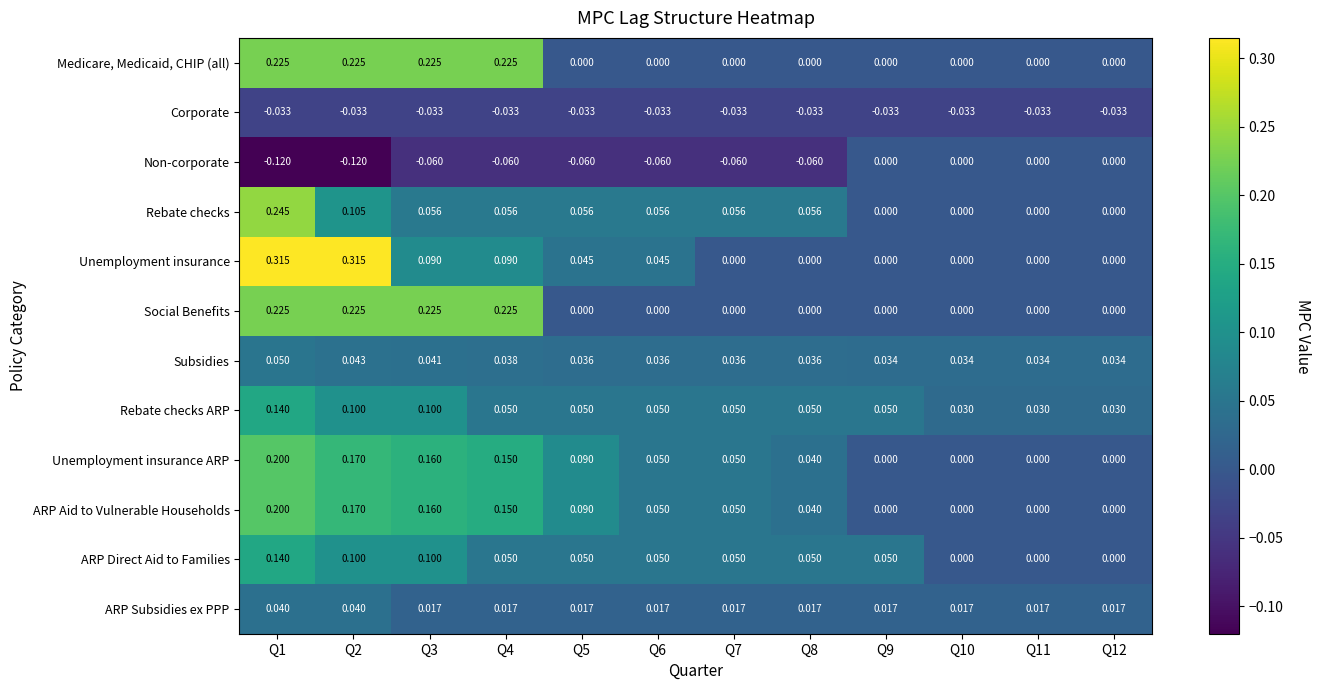

Is the value of Medicare, Medicaid, CHIP (all) at Q1 greater than the value of Subsidies at Q9?

Yes